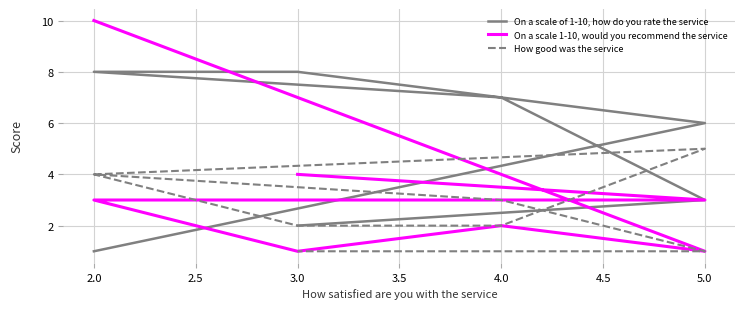

List the series in order of their overall mean, lowest first.

How good was the service, On a scale 1-10, would you recommend the service, On a scale of 1-10, how do you rate the service